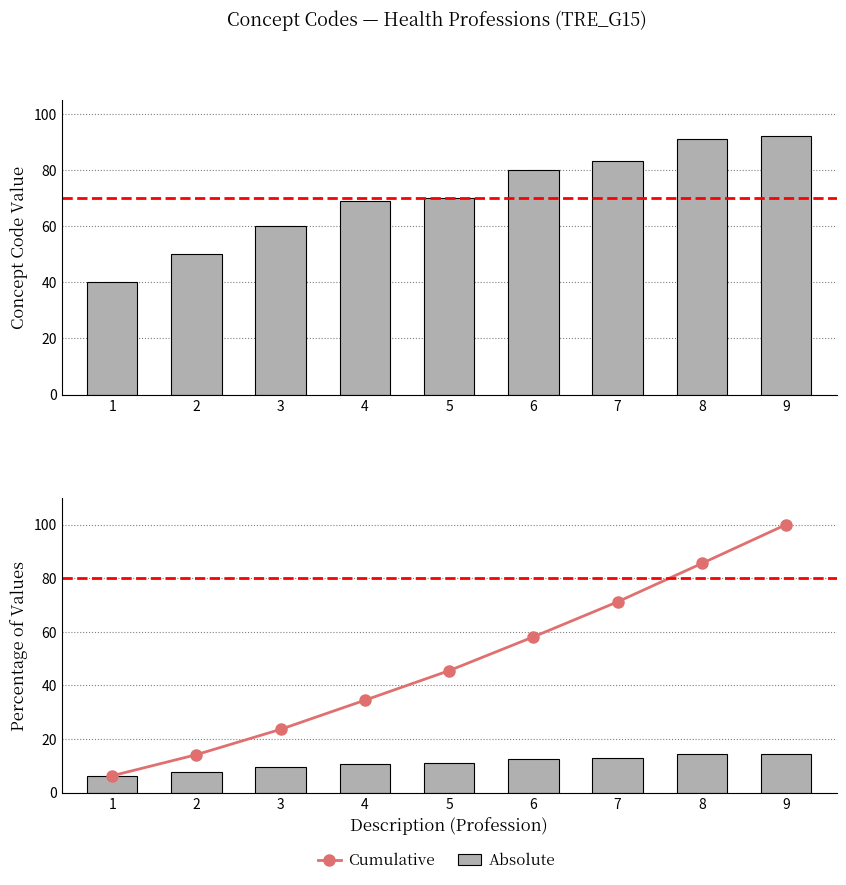

Rank the categories by Cumulative value from lowest to highest.

1, 2, 3, 4, 5, 6, 7, 8, 9